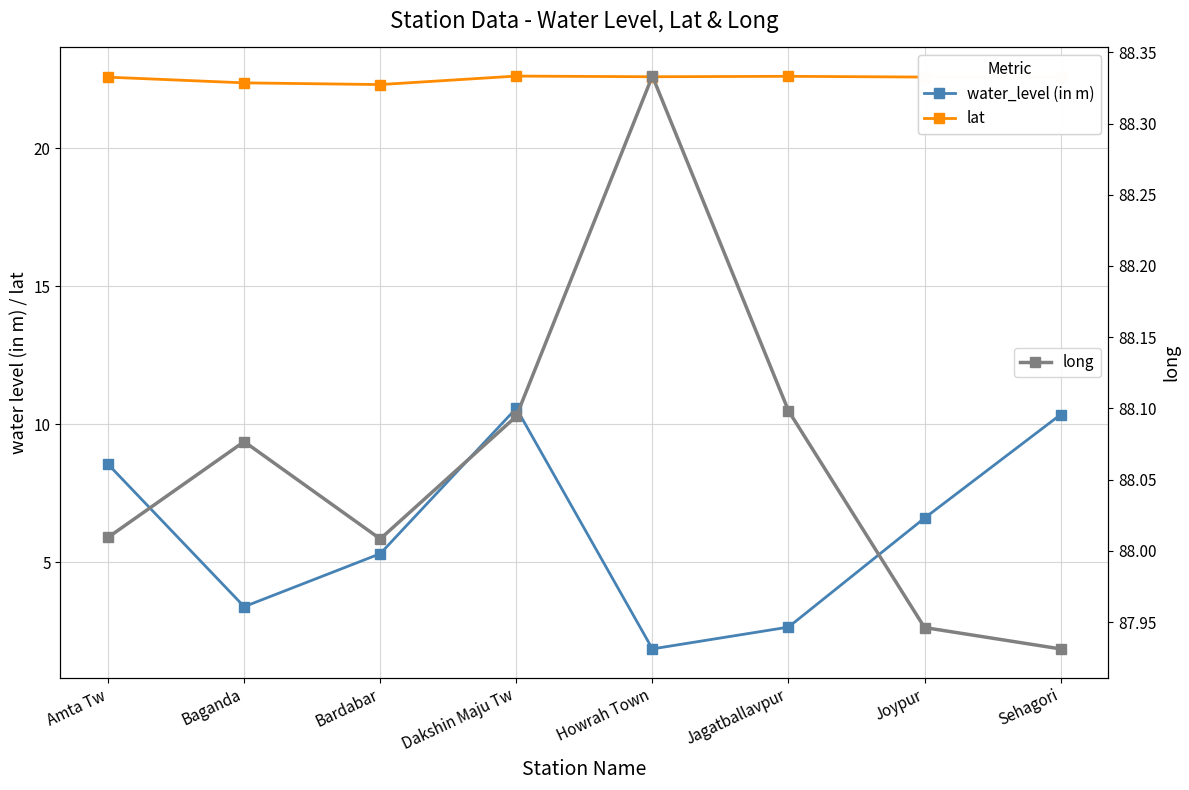

True or false: long and lat intersect in this chart.

False